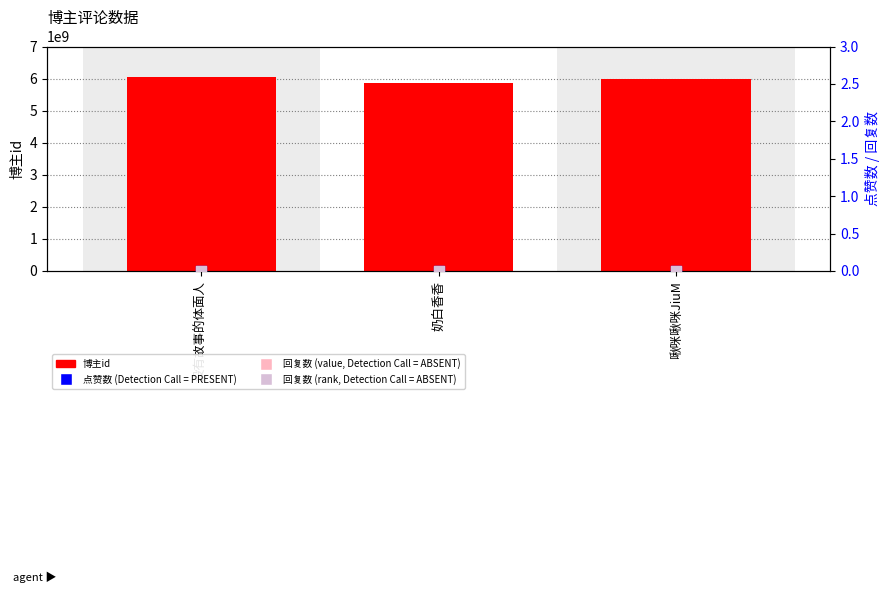

Which series has the largest total across all categories?

博主id